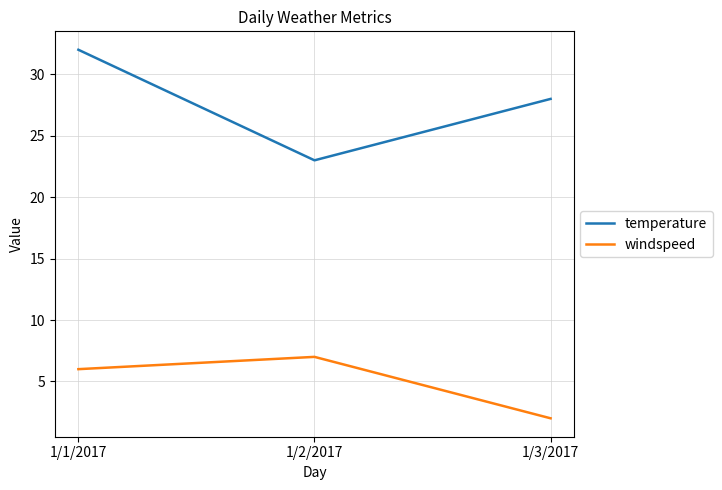

How many lines are shown in the chart?

2